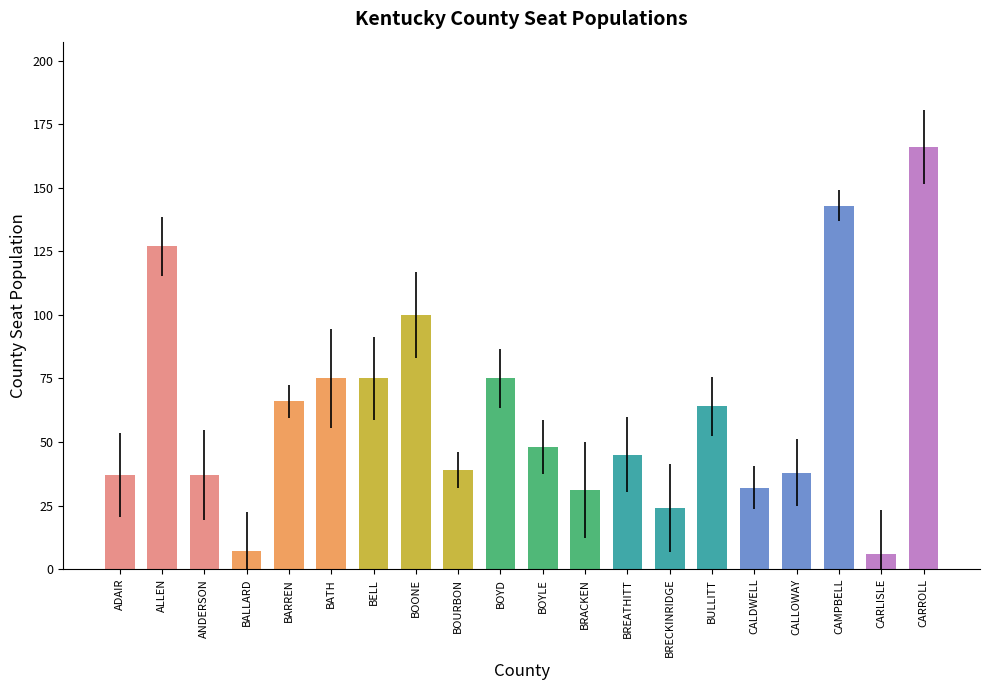

How many bars are there in total?

20